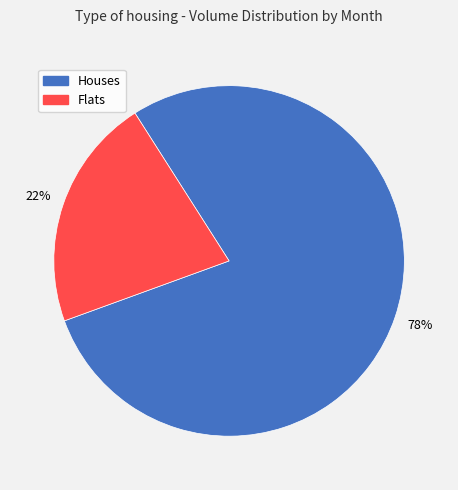

What is the majority slice?

Houses